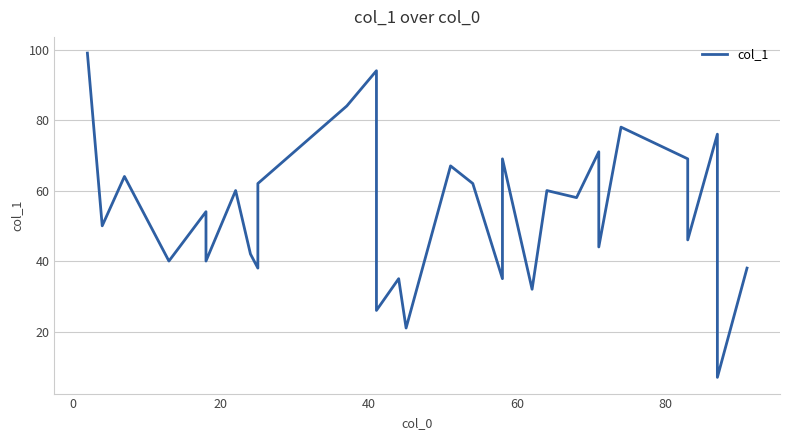

What is the difference between the second highest and second lowest values?

73